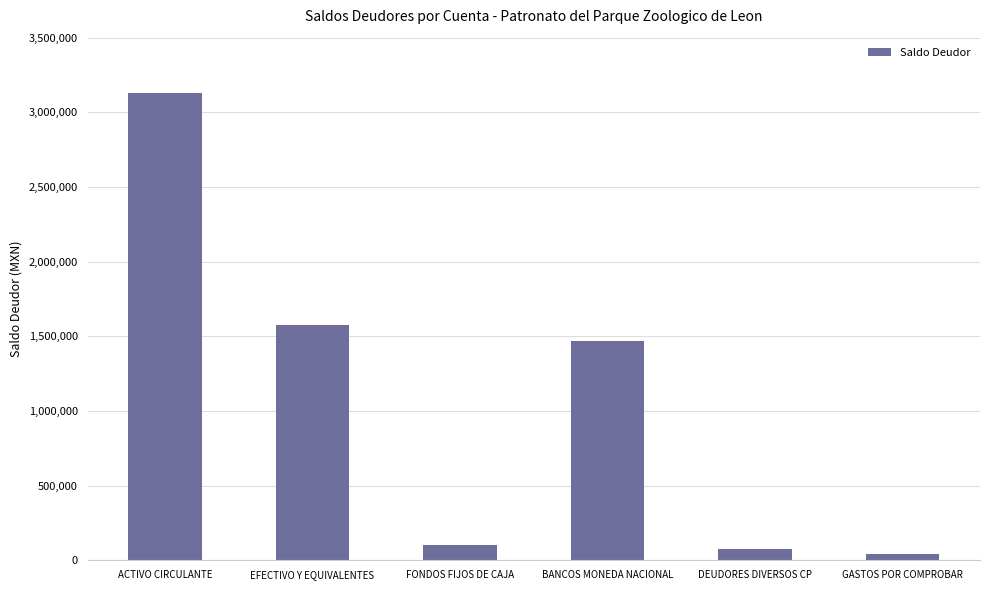

What is the maximum value shown in the chart?

3129740.3